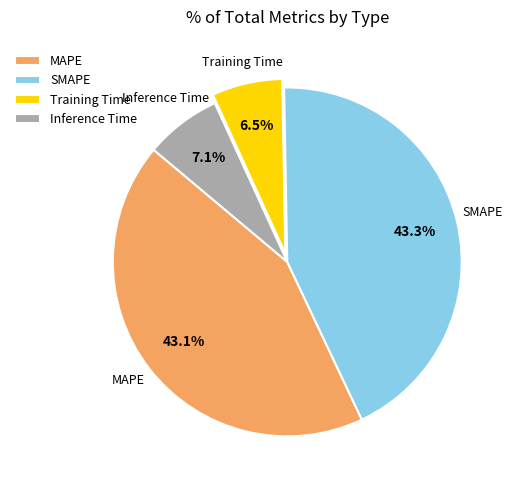

How many slices are in this pie chart?

4